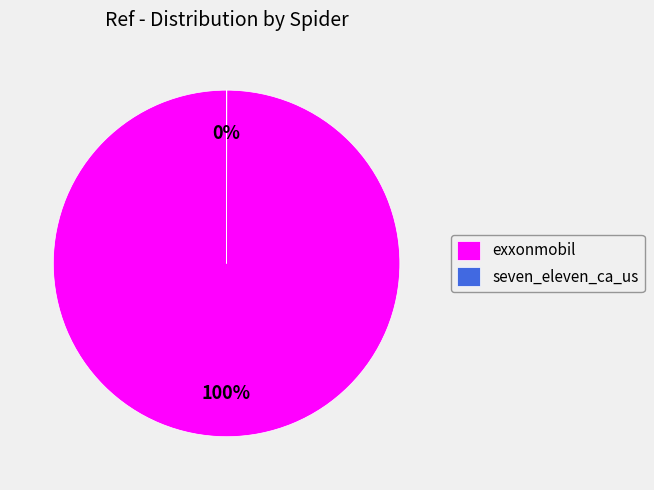

Is there any slice that represents more than half of the pie?

Yes